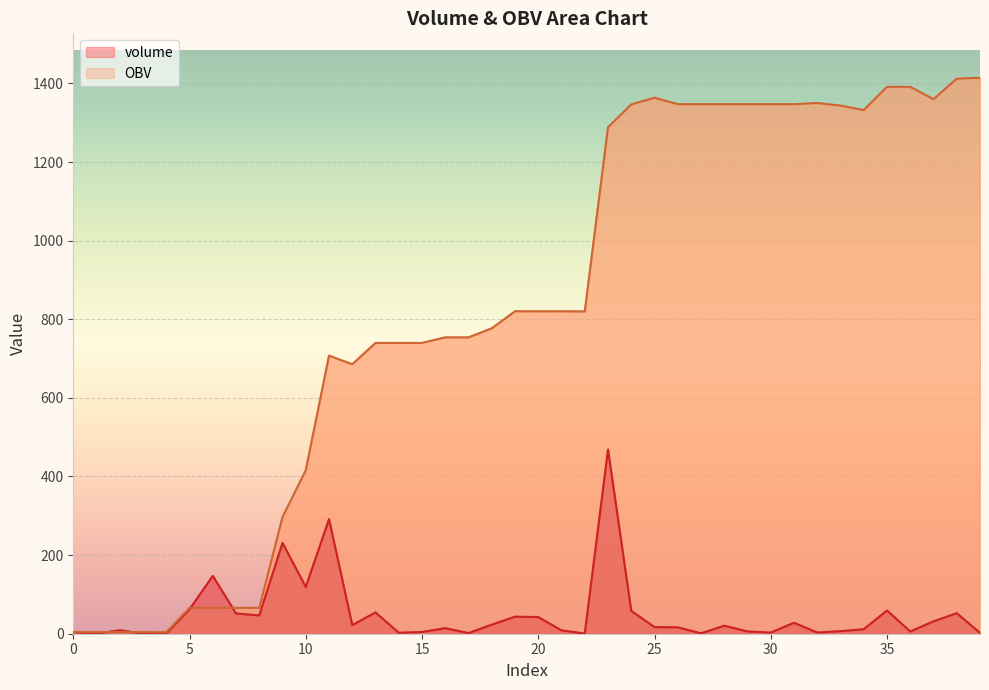

Is it true that volume equals 657.4 at 23?

False